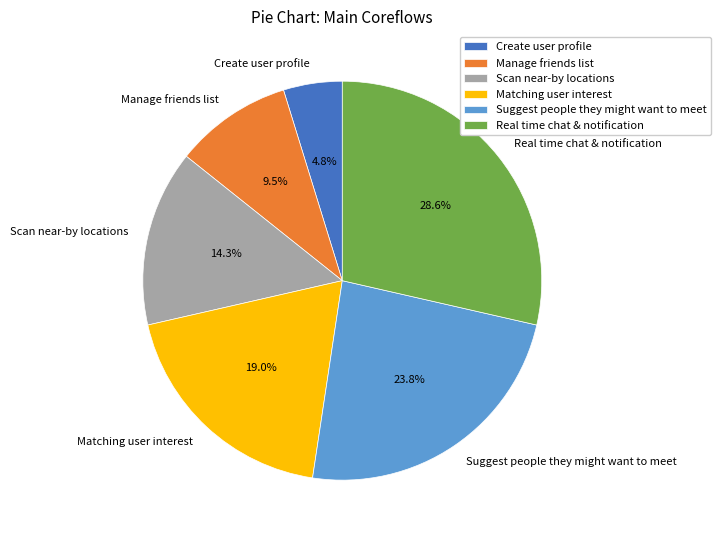

What percentage do Manage friends list and Create user profile together represent?

14.3%